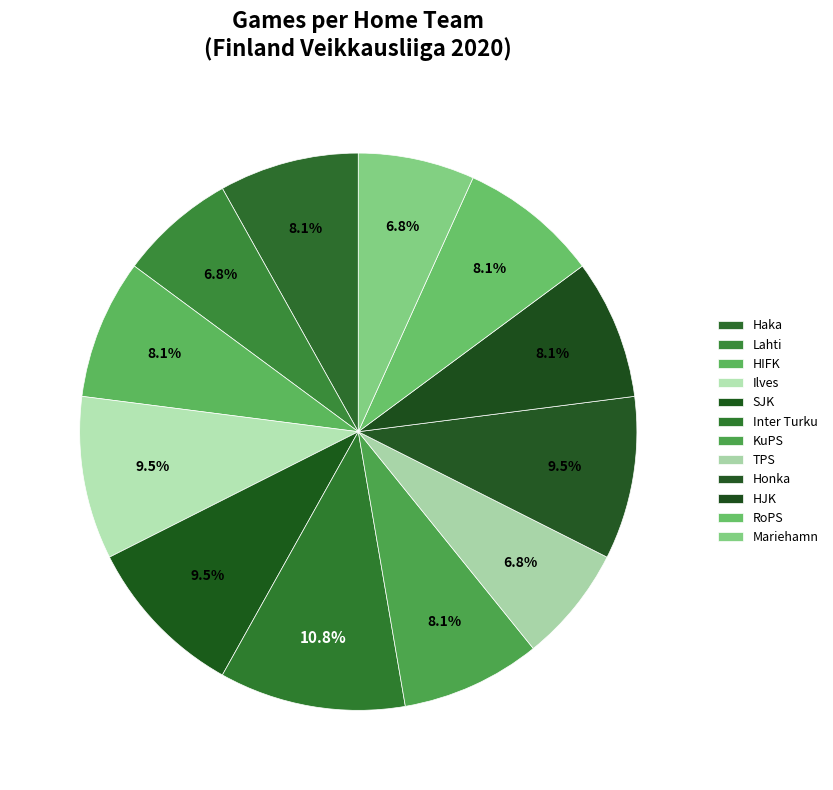

Which category has the biggest portion of the pie?

Inter Turku